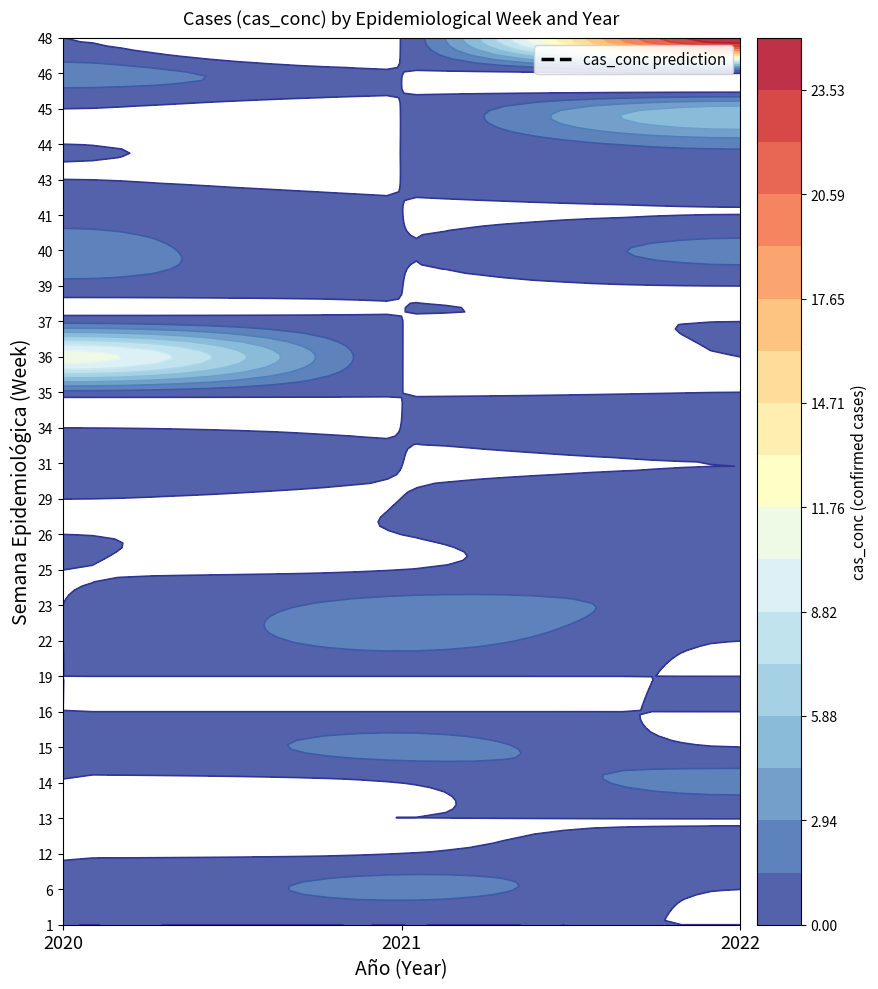

Reading right to left, list all the values displayed in this chart.

1: 2022=0	2021=0	2020=0
6: 2022=0	2021=2	2020=0
12: 2022=1	2021=0	2020=0
13: 2022=0	2021=0	2020=0
14: 2022=2	2021=0	2020=0
15: 2022=0	2021=2	2020=0
16: 2022=0	2021=0	2020=0
19: 2022=0	2021=0	2020=0
22: 2022=0	2021=2	2020=0
23: 2022=1	2021=2	2020=0
25: 2022=1	2021=0	2020=0
26: 2022=1	2021=0	2020=0
29: 2022=1	2021=0	2020=0
31: 2022=0	2021=0	2020=1
34: 2022=1	2021=0	2020=0
35: 2022=0	2021=0	2020=1
36: 2022=0	2021=0	2020=11
37: 2022=0	2021=0	2020=1
39: 2022=0	2021=0	2020=1
40: 2022=2	2021=0	2020=2
41: 2022=0	2021=0	2020=1
43: 2022=1	2021=0	2020=0
44: 2022=2	2021=0	2020=0
45: 2022=5	2021=0	2020=0
46: 2022=0	2021=0	2020=2
48: 2022=25	2021=0	2020=0